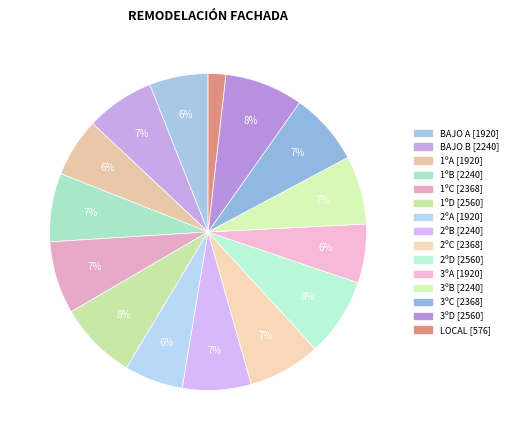

How many segments does this pie chart have?

15